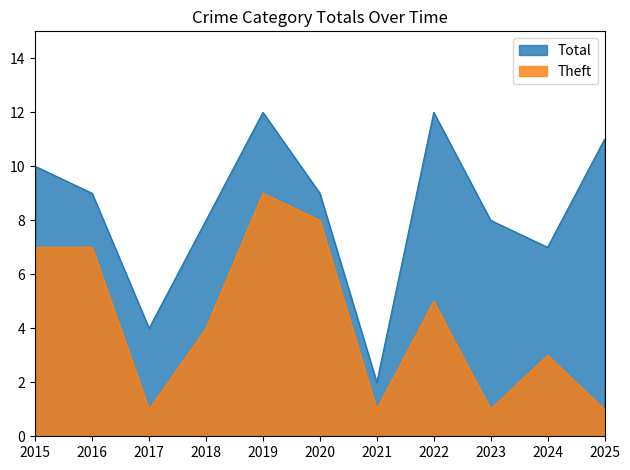

What are all the series names shown in the legend?

Total, Theft